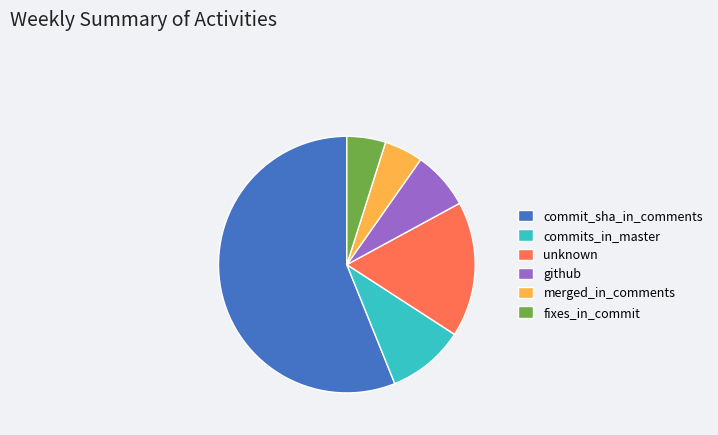

Approximately how many times larger is the value at fixes_in_commit compared to commit_sha_in_comments?

0.1